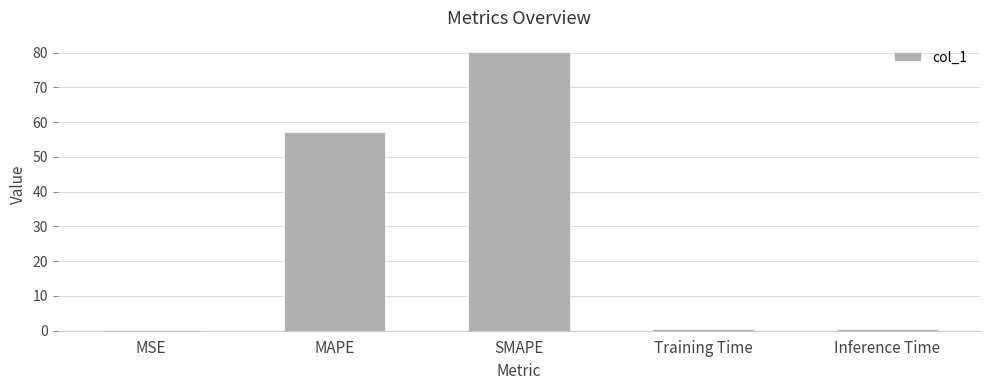

Where is the data nearest to the value 40?

MAPE